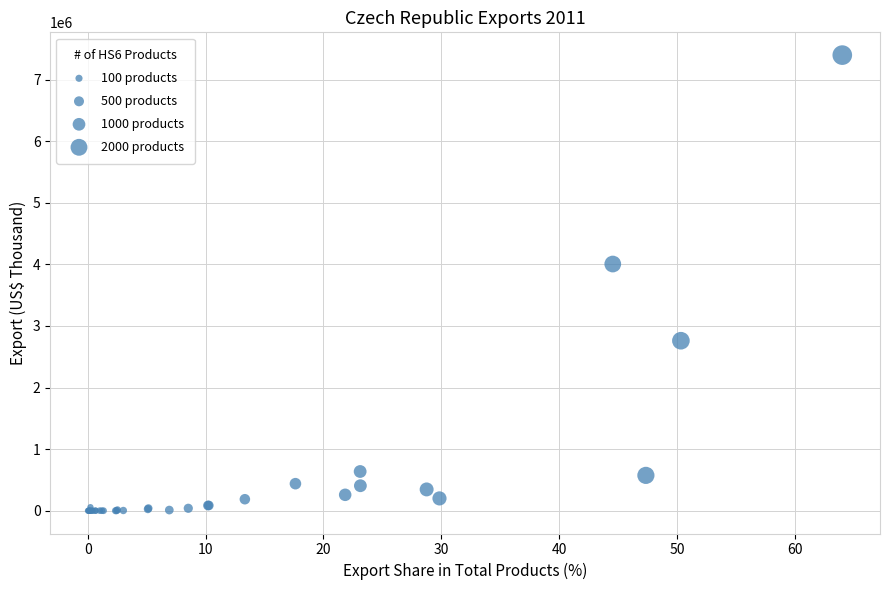

What Y value in the scatter plot is closest to 3698017?

4004560.0